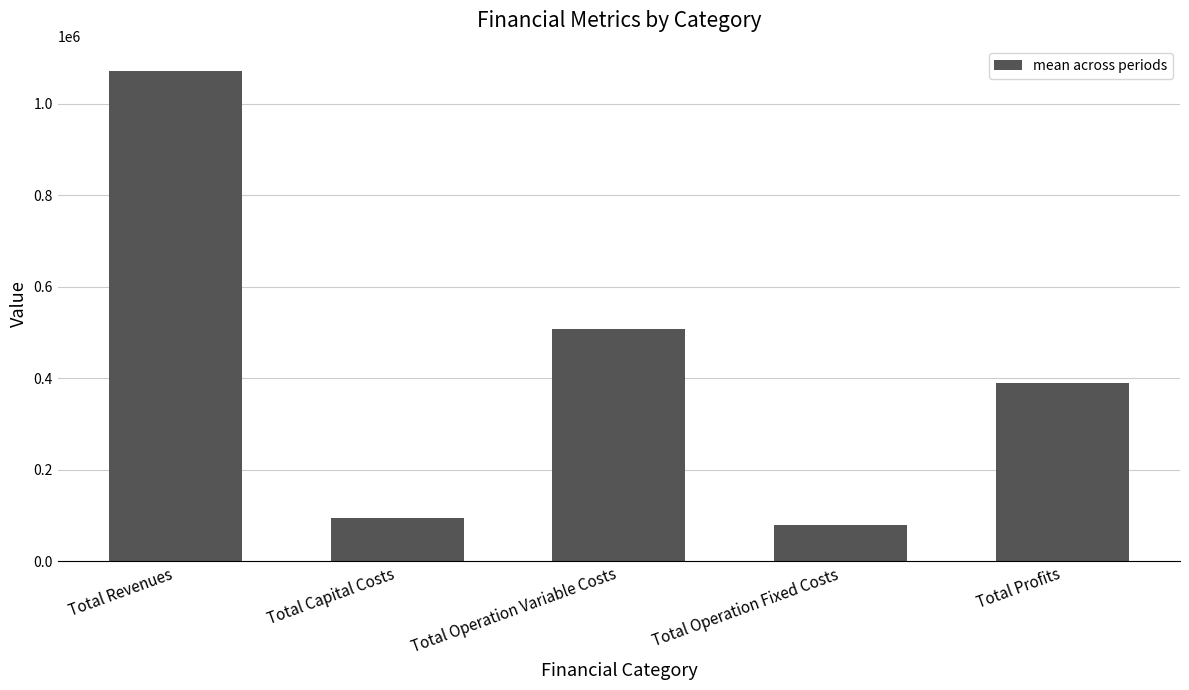

Reading right to left, extract all data points from this chart.

389087.3	79204.8	508541.4	94608.0	1071441.5